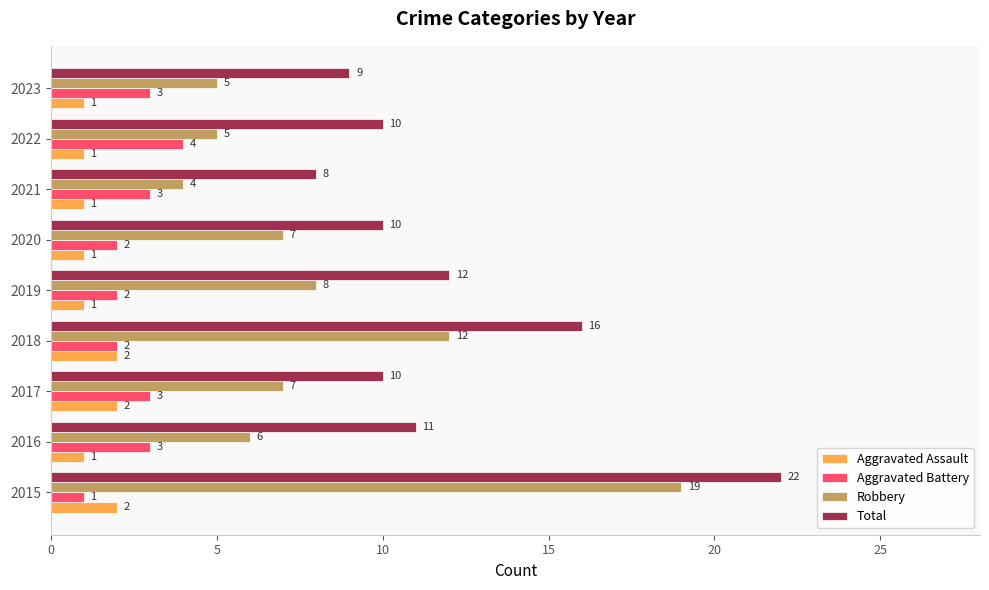

What is the maximum value for Total?

22